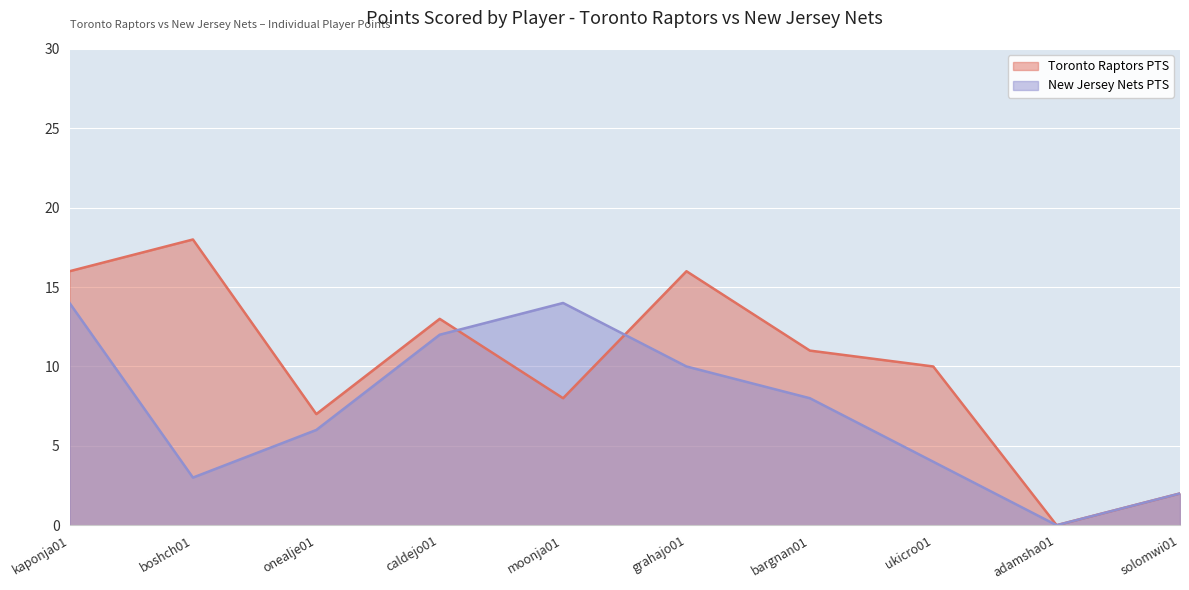

After their last crossing, which series has the higher values: New Jersey Nets PTS or Toronto Raptors PTS?

Toronto Raptors PTS